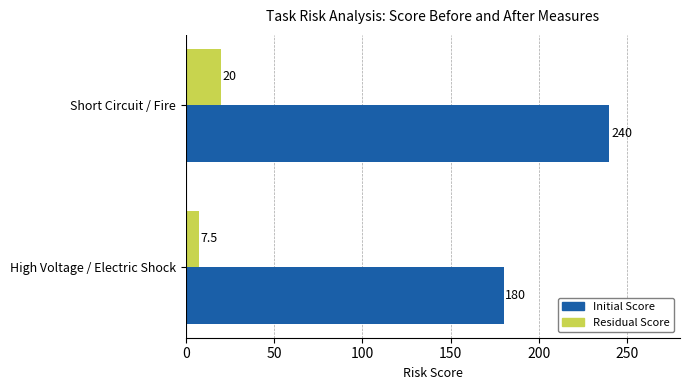

True or false: Residual Score has a value of 4.5 at Short Circuit / Fire.

False